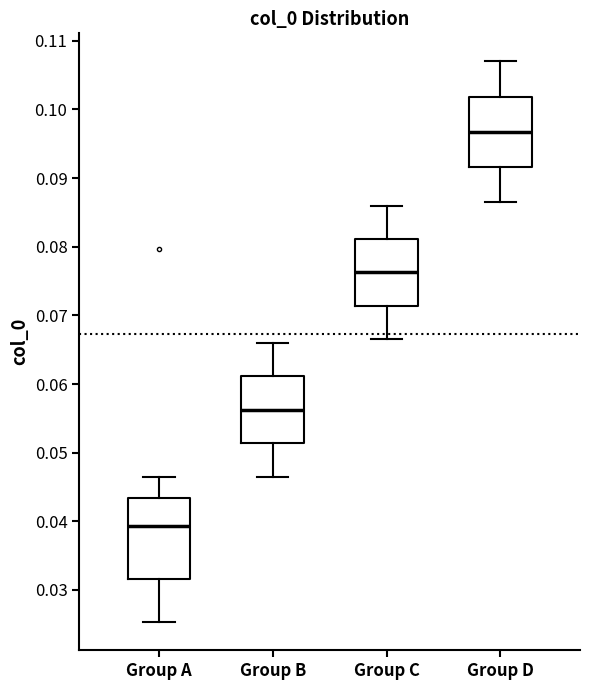

Comparing the boxes themselves (not the whiskers), which one is the tallest?

Group A